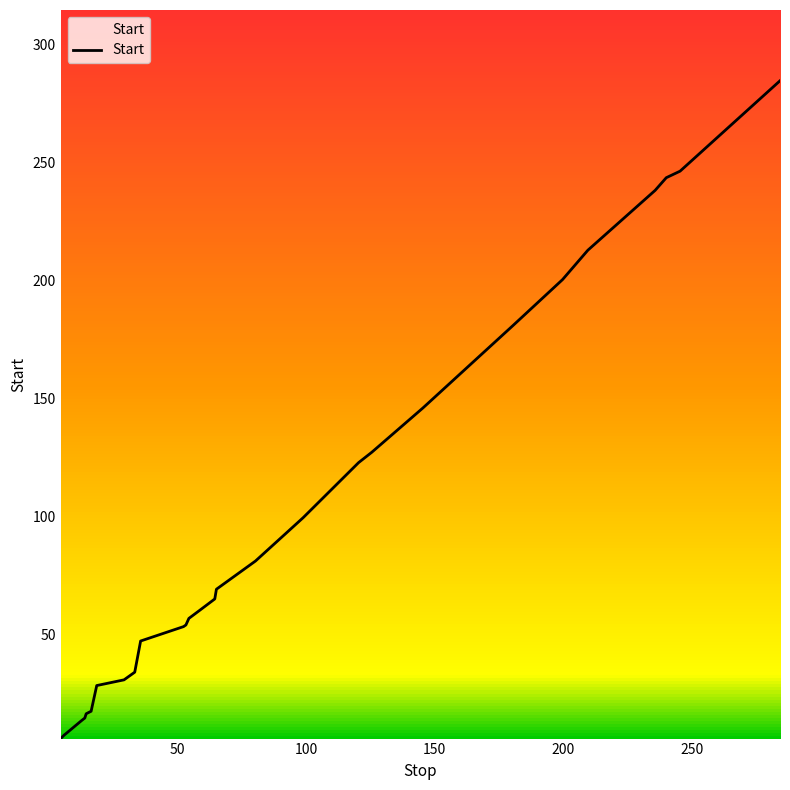

What is the maximum value shown in the chart?

284.7